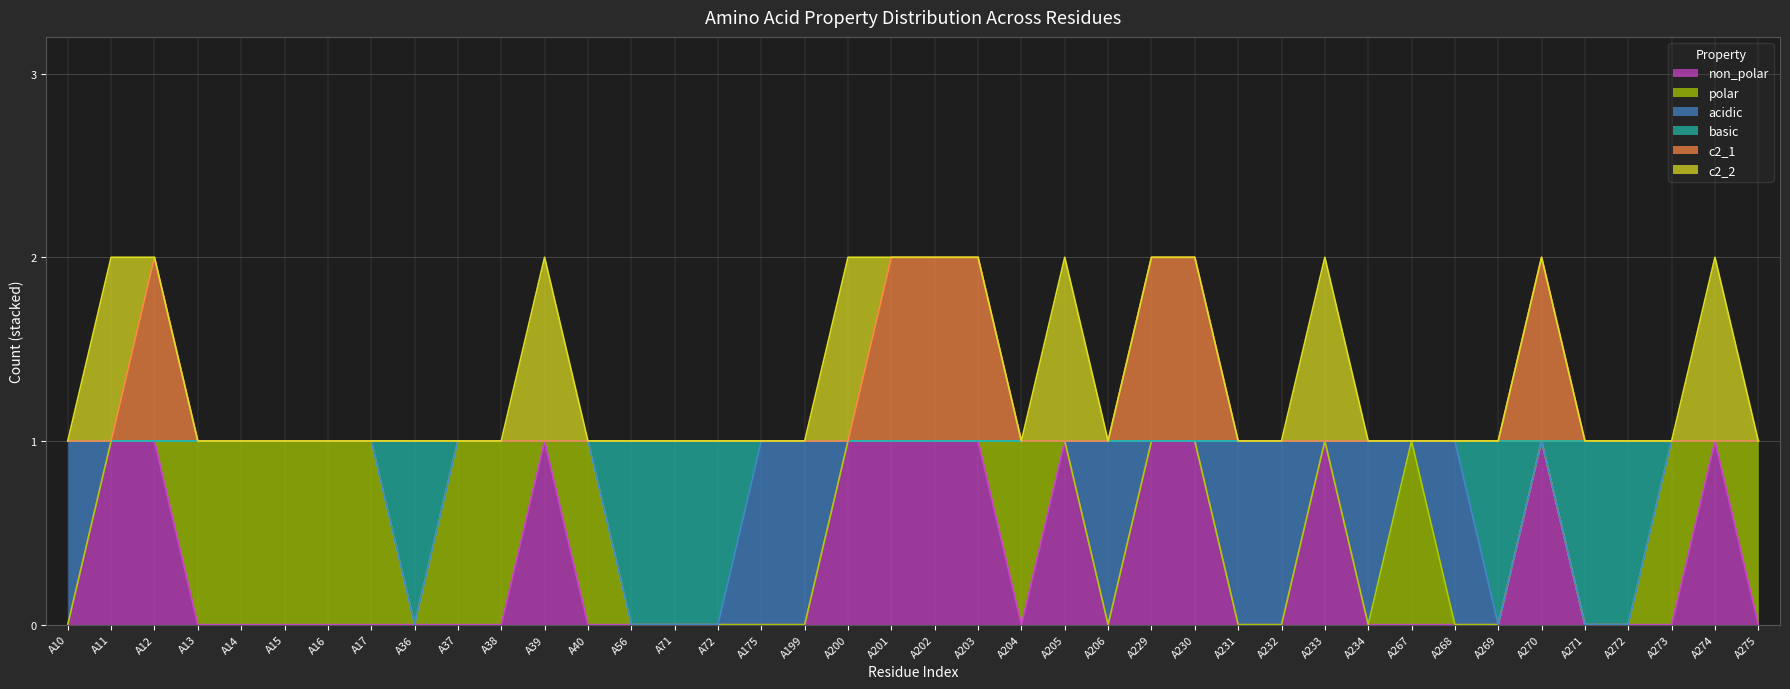

At which category is the sum across all series the highest?

A12